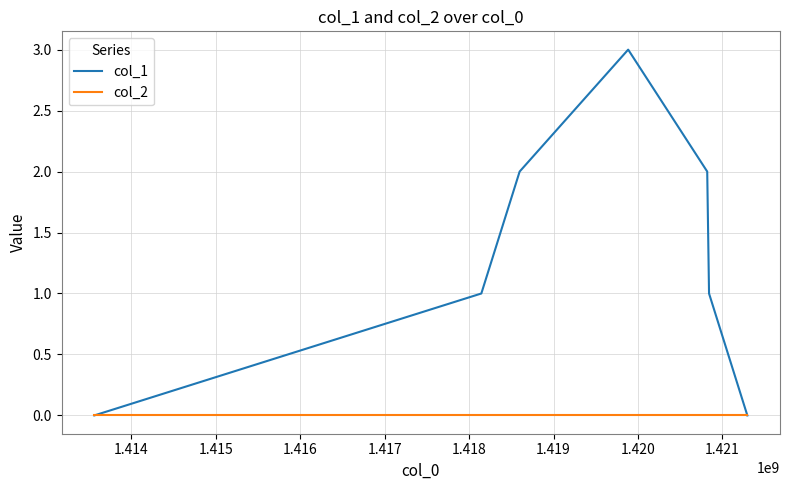

Which series has the largest range (max minus min)?

col_1